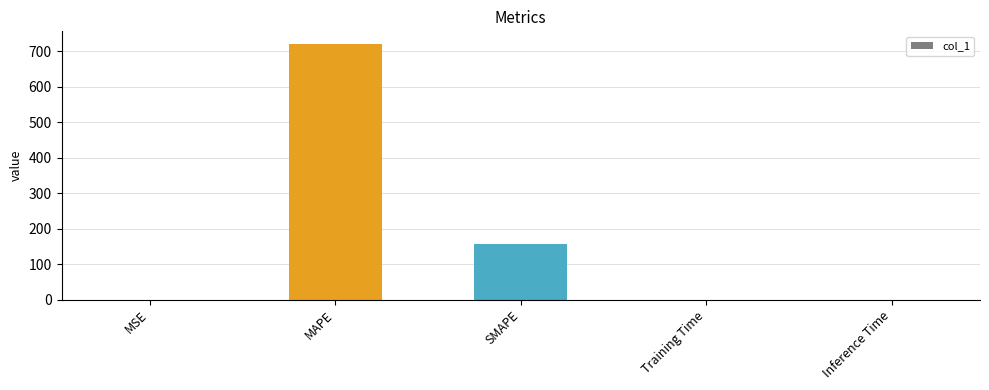

Between MAPE and MSE, which is larger?

MAPE